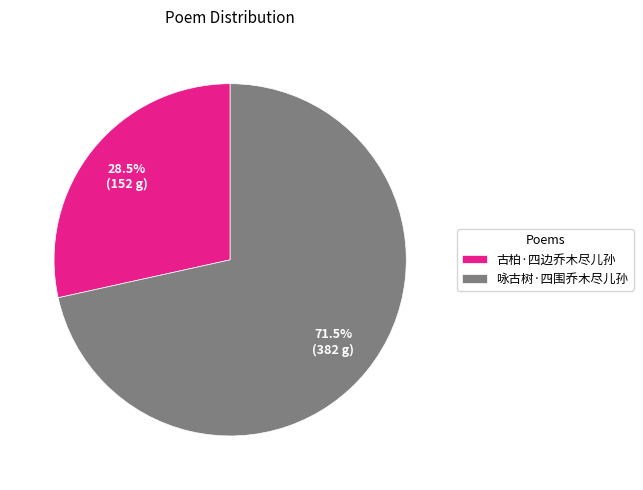

Combined, what portion of the pie is 古柏·四边乔木尽儿孙 and 咏古树·四围乔木尽儿孙?

100.0%